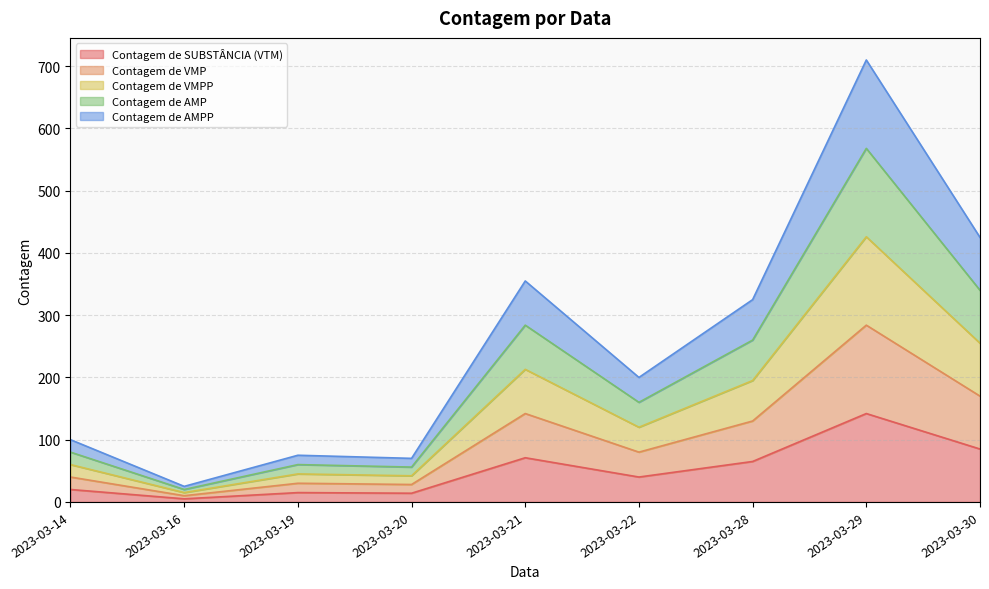

The value of Contagem de SUBSTÂNCIA (VTM) at 2023-03-16 is 3. True or false?

False